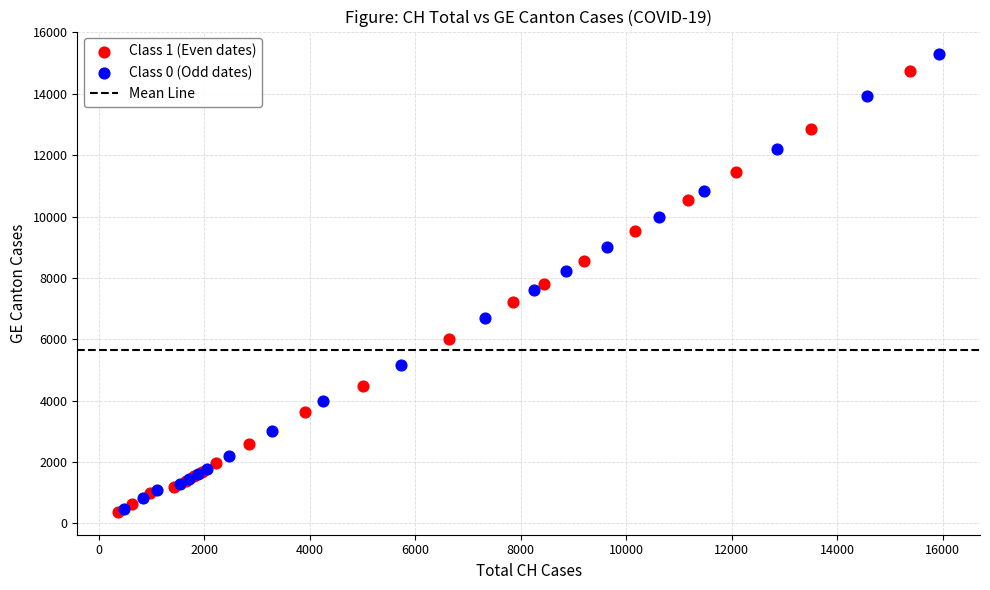

Which series has the largest Y range (max minus min)?

Class 0 (Odd dates)